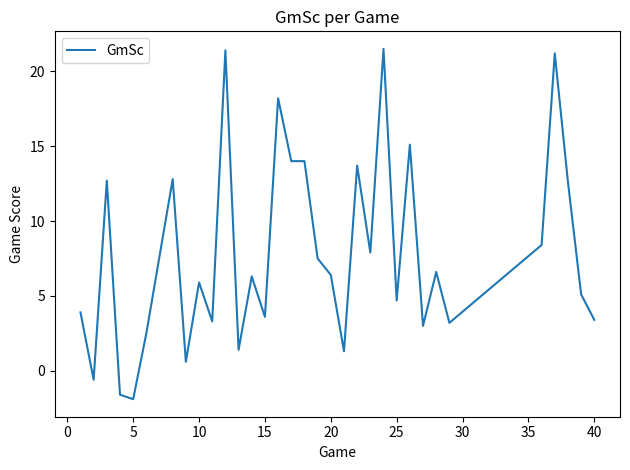

What is the greatest value displayed?

21.5